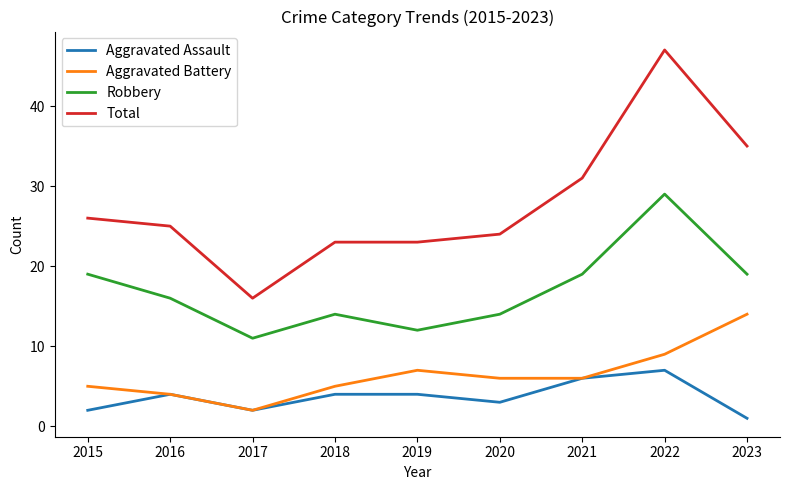

What value does the Aggravated Assault series have at 2020?

3